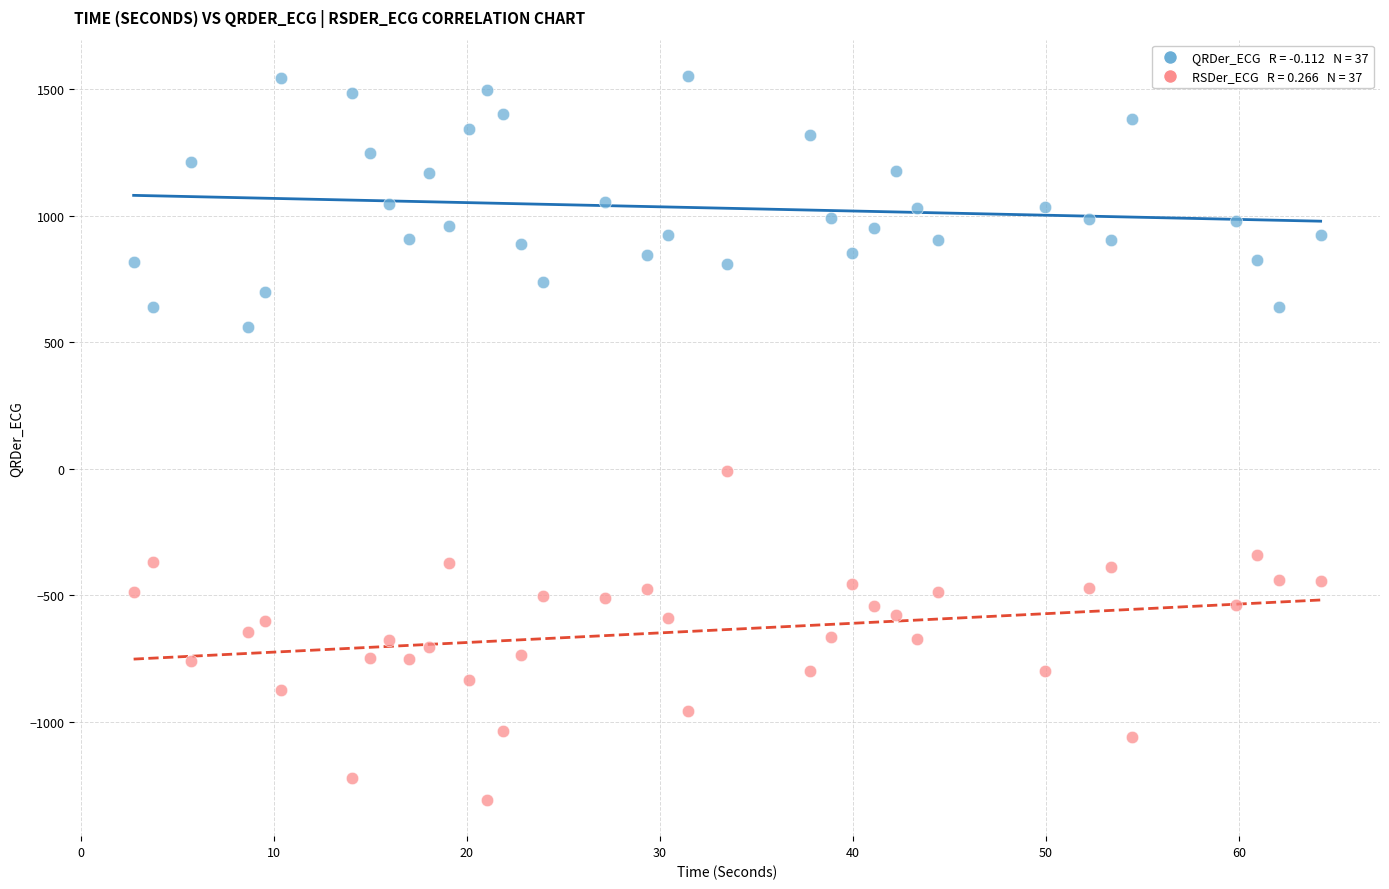

Across all data points, what is the range of Y values (max minus min)?

2860.0